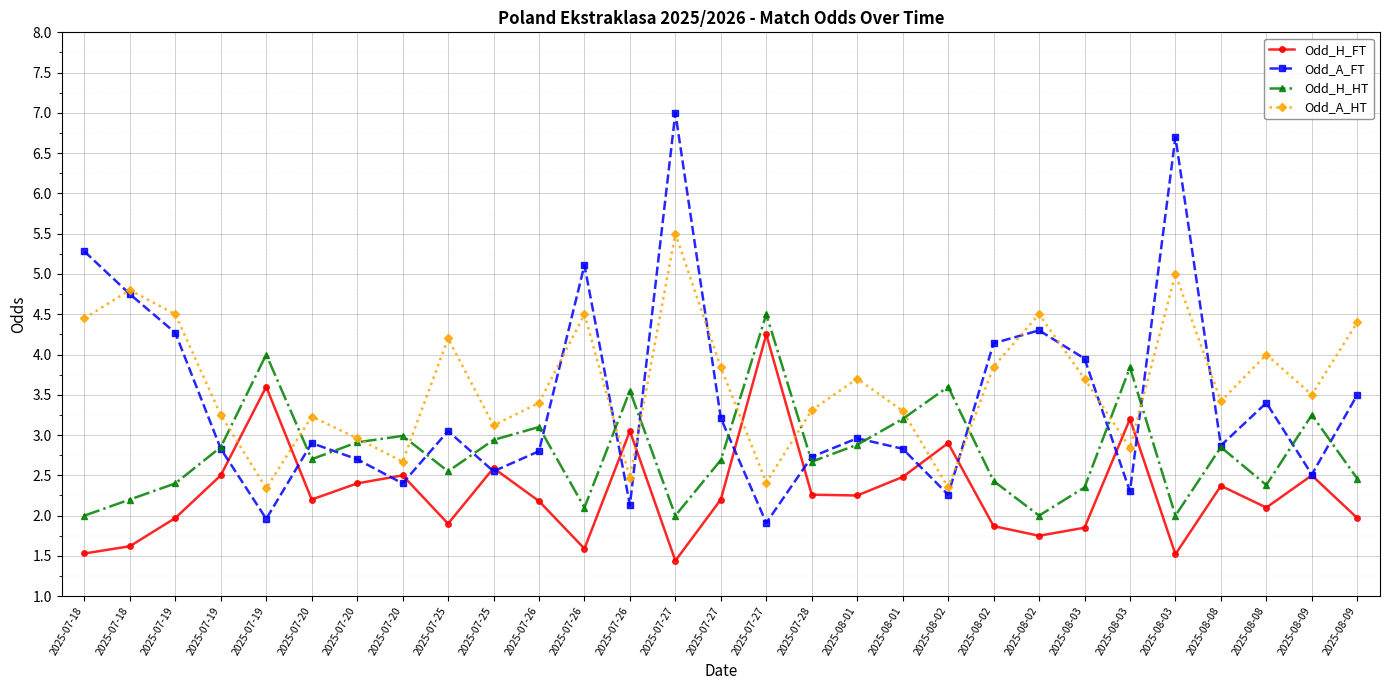

What is the highest value of the Odd_H_HT series?

4.5